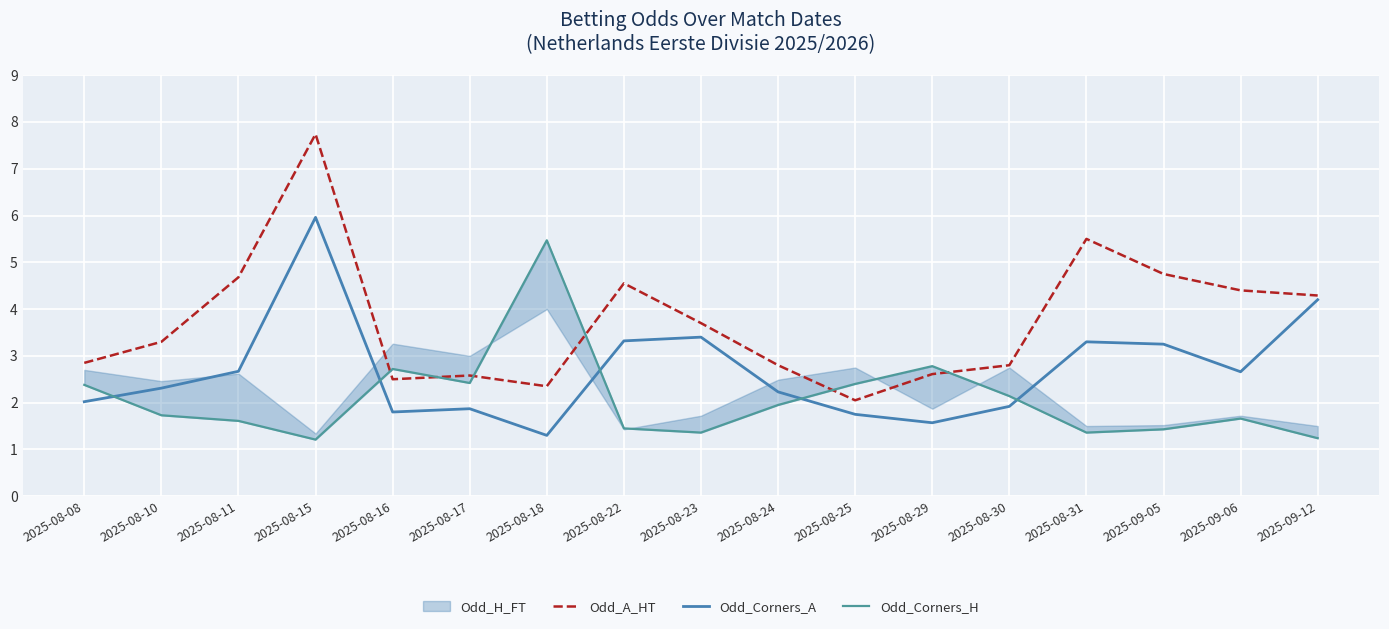

Is it true that Odd_A_HT equals 3.6 at 2025-08-29?

False